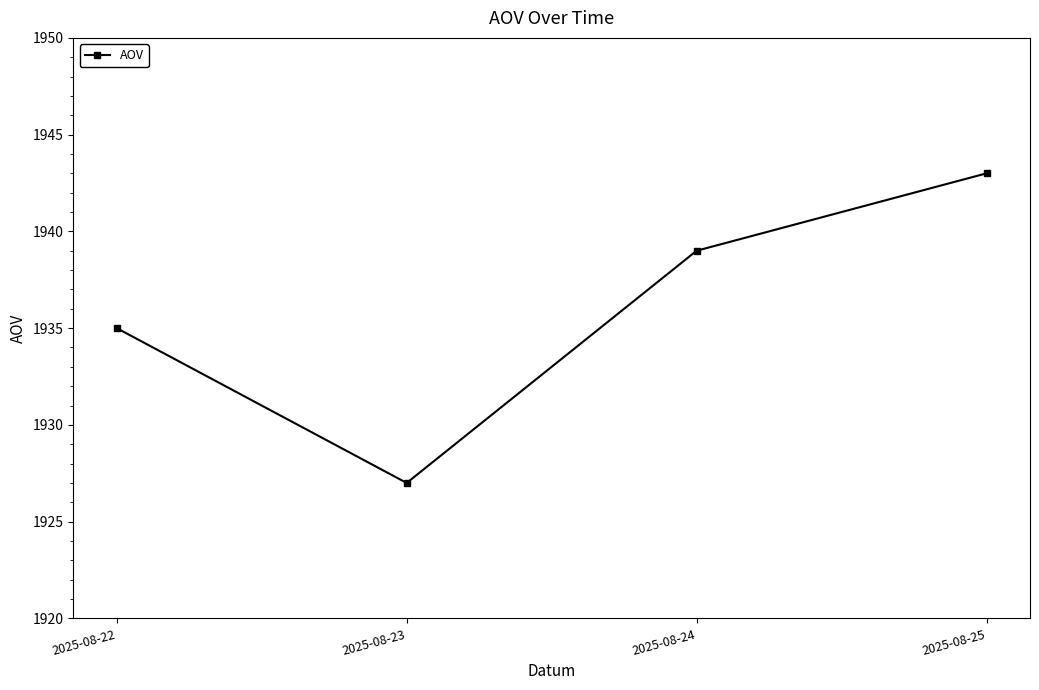

What is the difference between the maximum and minimum values?

16